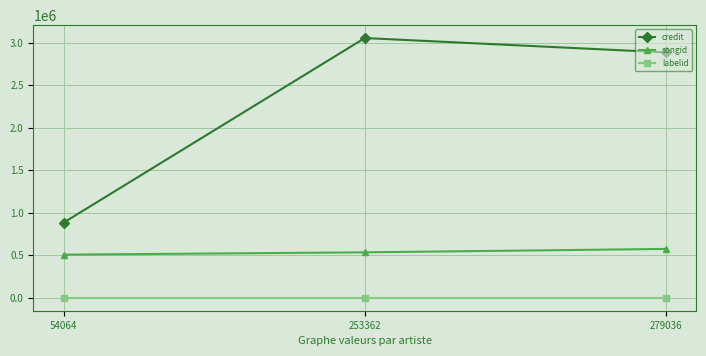

What is the greatest value displayed?

3054650